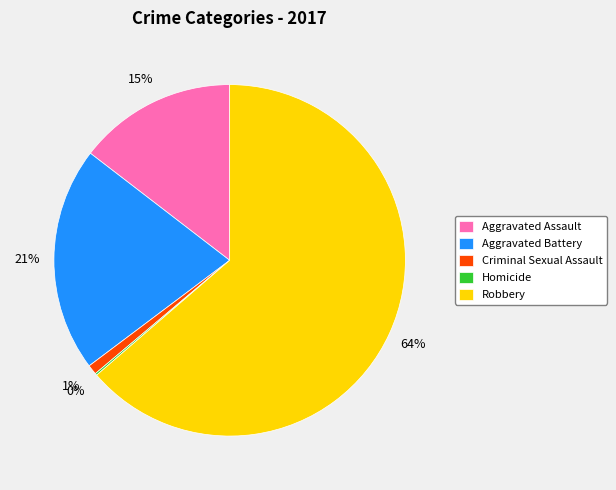

Between Robbery and Criminal Sexual Assault, which is larger?

Robbery